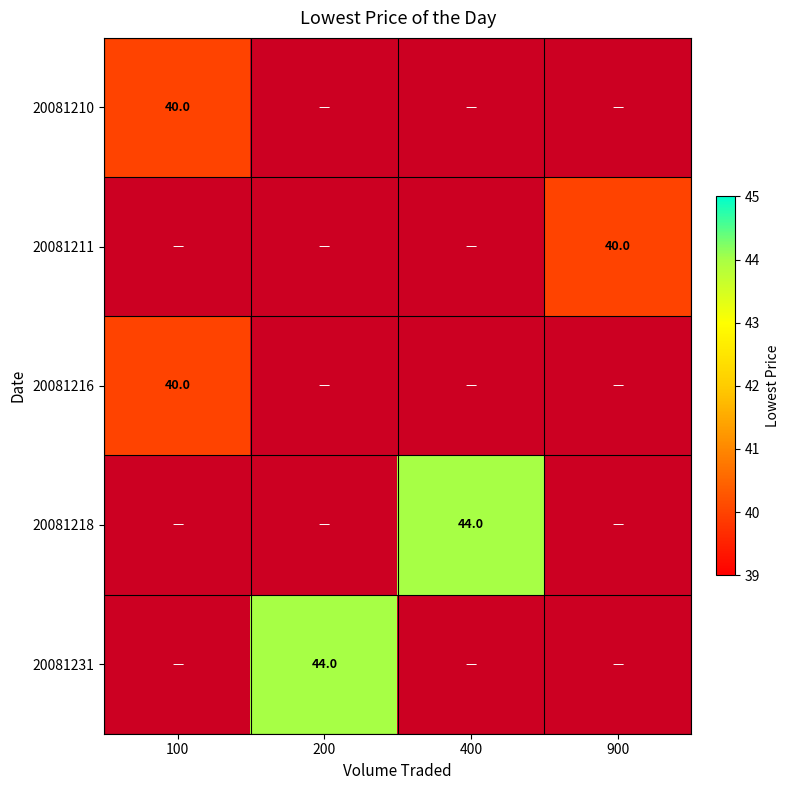

Is it true that 20081231 equals 9 at 200?

False